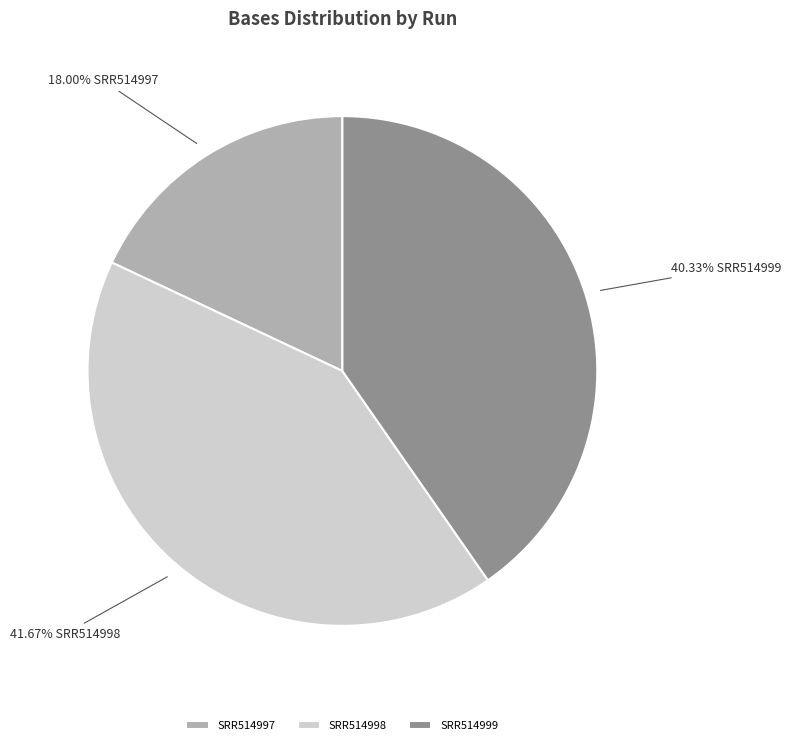

To the nearest percent, what portion does SRR514999 represent?

40%